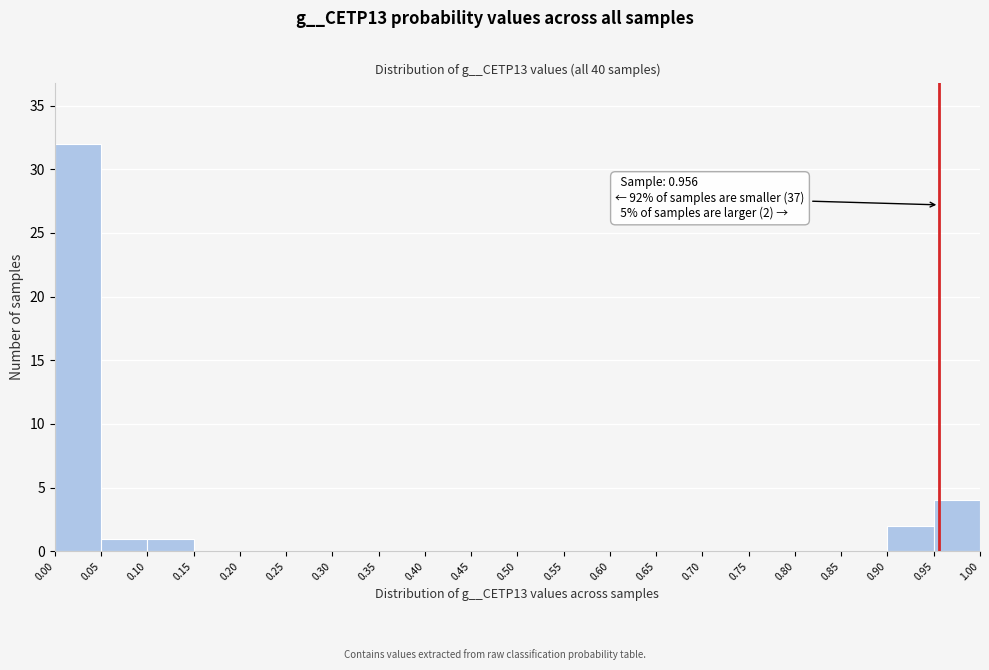

Over which range of the x-axis is the bar tallest?

0.00 to 0.05